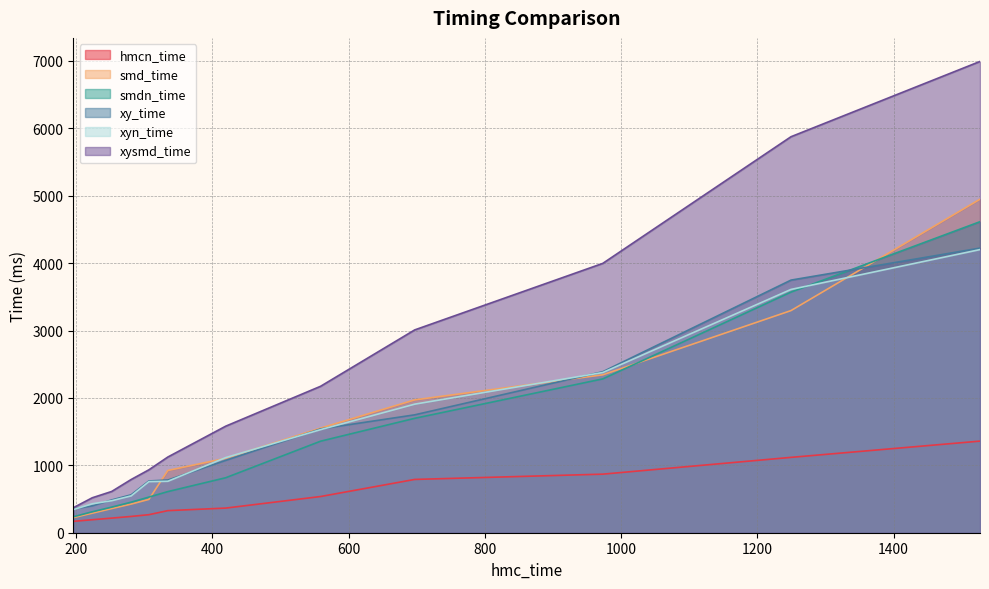

How many lines are shown in the chart?

6